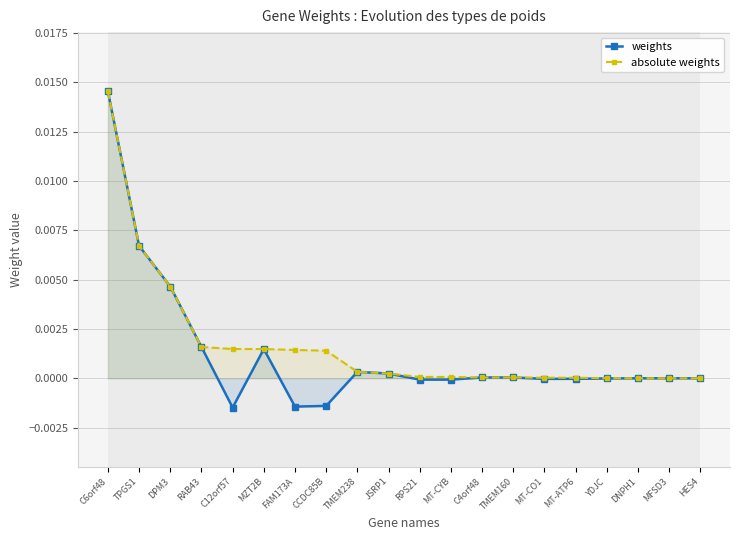

True or false: absolute weights and weights cross at least once.

False